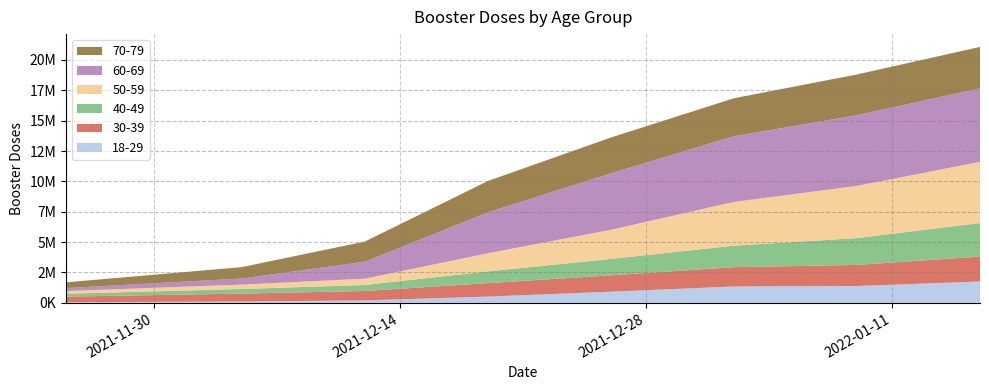

Reading left to right, list all the values displayed in this chart.

18-29: 2021-11-25=53037	2021-12-05=111868	2021-12-12=202261	2021-12-19=517326	2021-12-26=918202	2022-01-02=1348579	2022-01-09=1389418	2022-01-16=1757864
30-39: 2021-11-25=459349	2021-12-05=650516	2021-12-12=774942	2021-12-19=1104516	2021-12-26=1347951	2022-01-02=1588783	2022-01-09=1734961	2022-01-16=2048800
40-49: 2021-11-25=241142	2021-12-05=378469	2021-12-12=495753	2021-12-19=968477	2021-12-26=1351568	2022-01-02=1770109	2022-01-09=2208254	2022-01-16=2764362
50-59: 2021-11-25=217165	2021-12-05=363187	2021-12-12=516884	2021-12-19=1494407	2021-12-26=2397420	2022-01-02=3603142	2022-01-09=4296934	2022-01-16=5042316
60-69: 2021-11-25=246925	2021-12-05=499946	2021-12-12=1397885	2021-12-19=3370949	2021-12-26=4649390	2022-01-02=5407575	2022-01-09=5820966	2022-01-16=6051925
70-79: 2021-11-25=470185	2021-12-05=938654	2021-12-12=1657099	2021-12-19=2576538	2021-12-26=2947575	2022-01-02=3128540	2022-01-09=3355197	2022-01-16=3409479